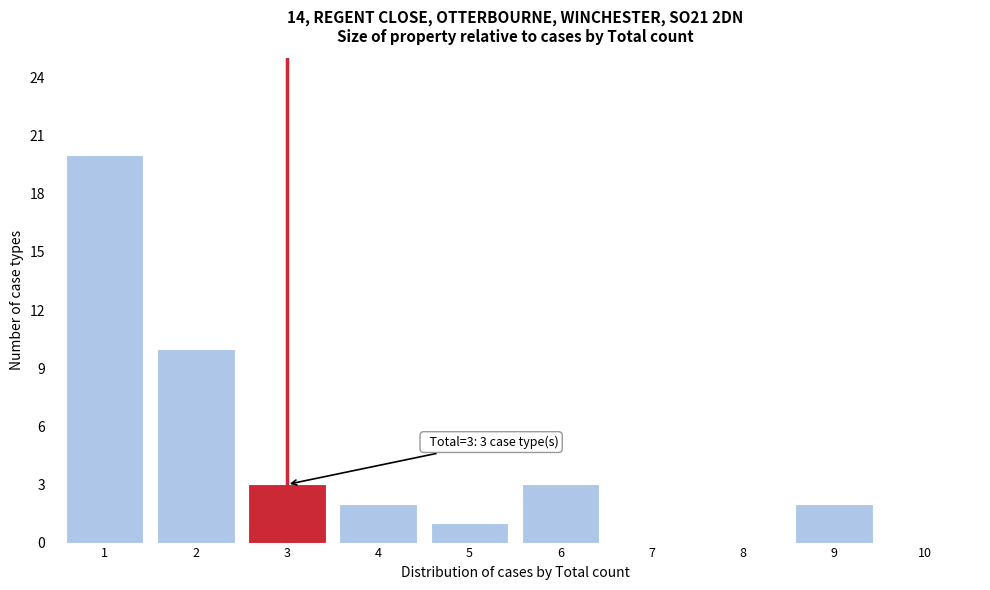

Reading left to right, what are all the values shown in this chart?

1=20	2=10	3=3	4=2	5=1	6=3	7=0	8=0	9=2	10=0